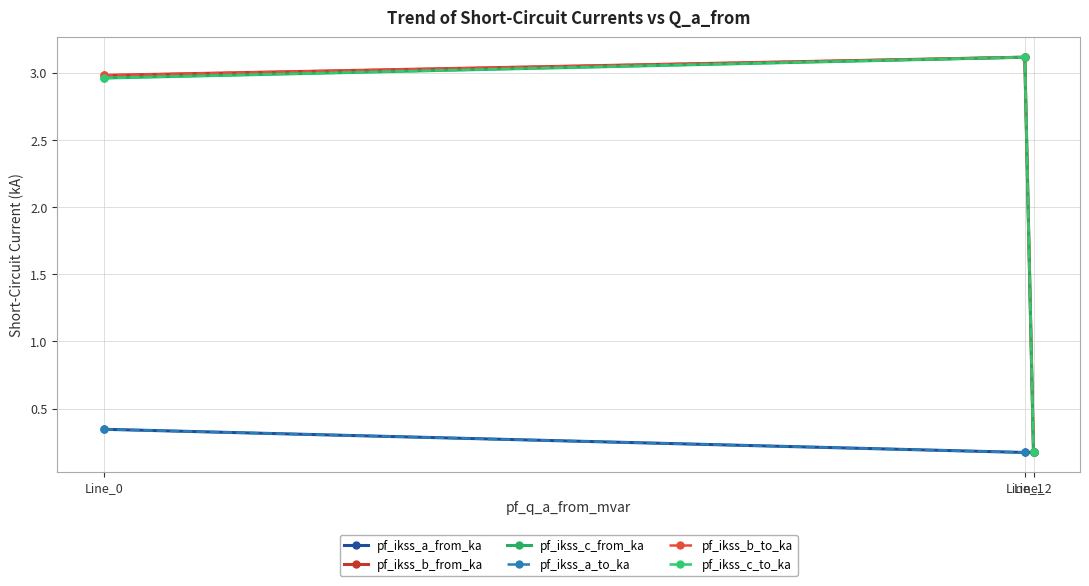

Is this an area chart (filled region under the line)?

No